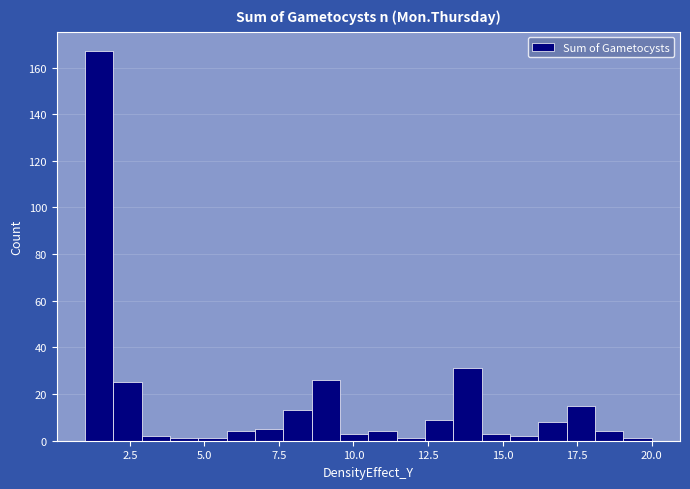

Around what value on the x-axis is the tallest bar? Give the approximate position of its centre, as read against the axis.

1.5